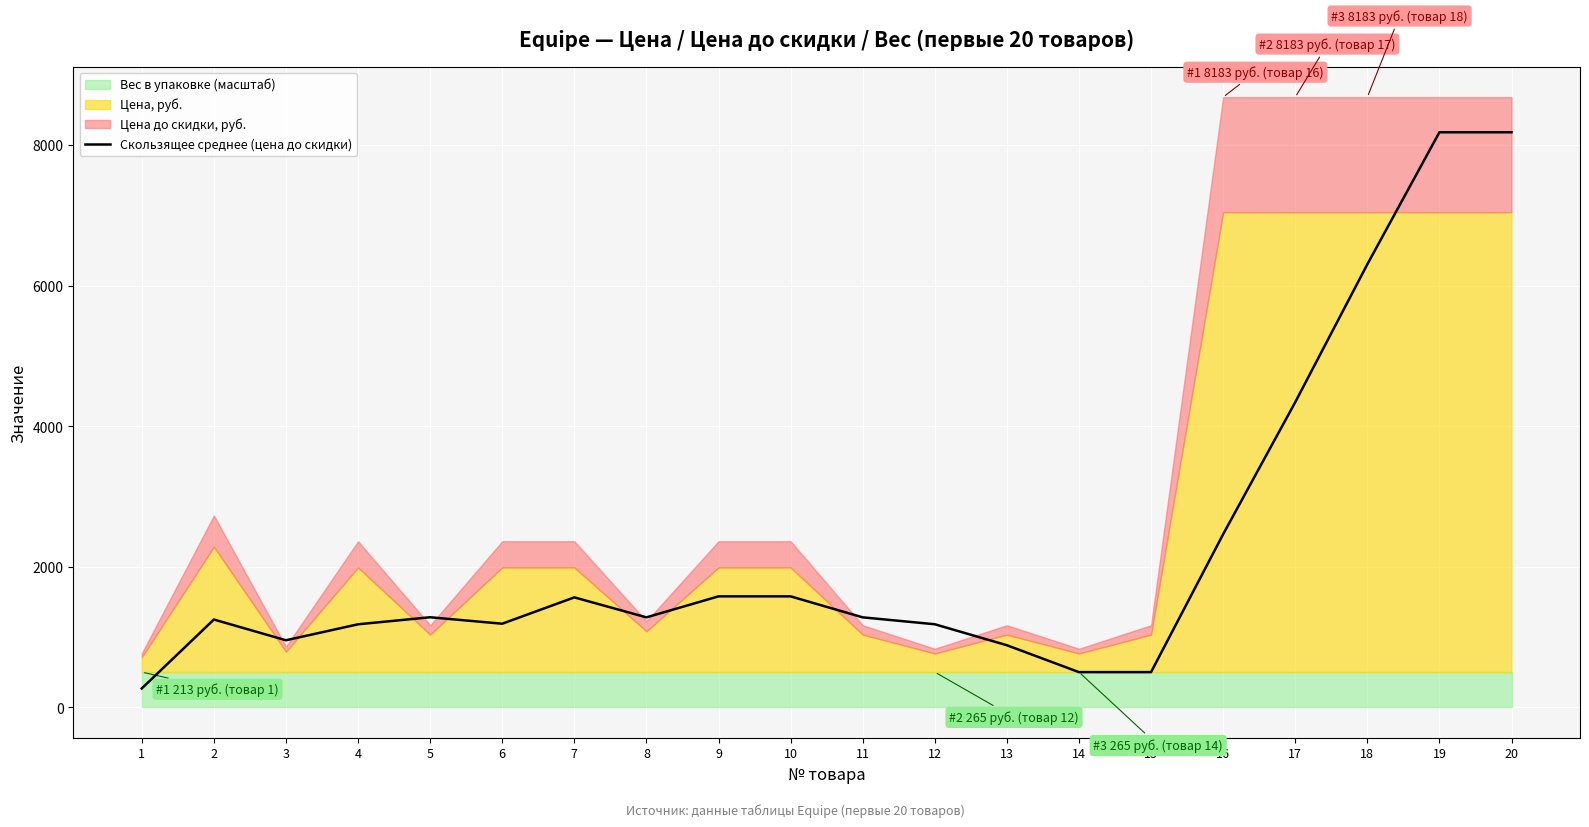

At which category does the data reach its first local valley?

3